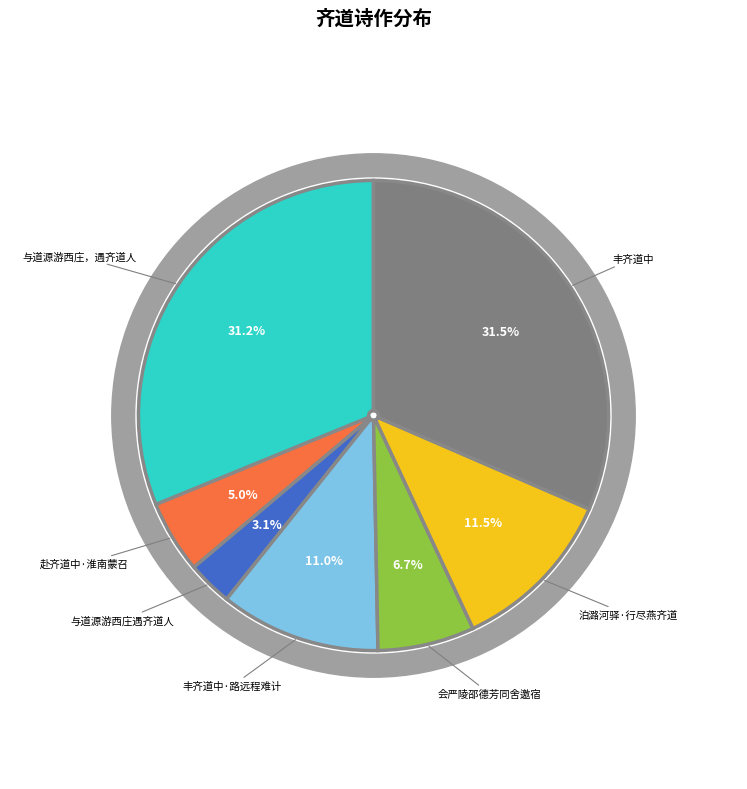

Rank the categories by value from highest to lowest.

丰齐道中, 与道源游西庄，遇齐道人，同往草堂，为齐书此, 泊潞河驿·行尽燕齐道, 丰齐道中·路远程难计, 会严陵邵德芳同舍邀宿玄同齐道旧有作, 赴齐道中·淮南蒙召鬓毛斑, 与道源游西庄遇齐道人同往草堂为齐书此